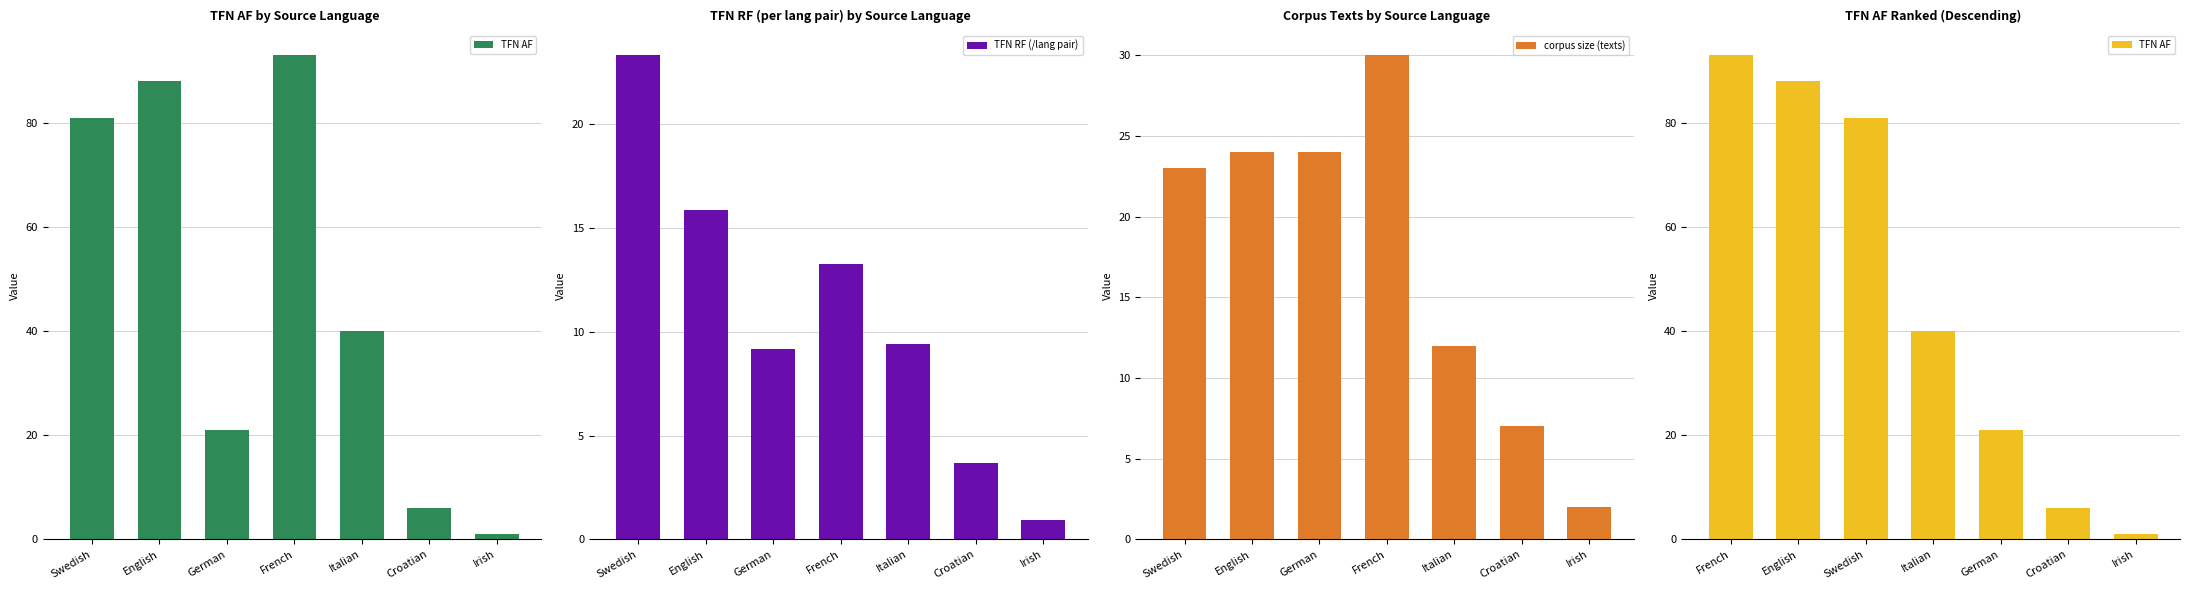

At which label does corpus size (texts) first exceed 23?

English